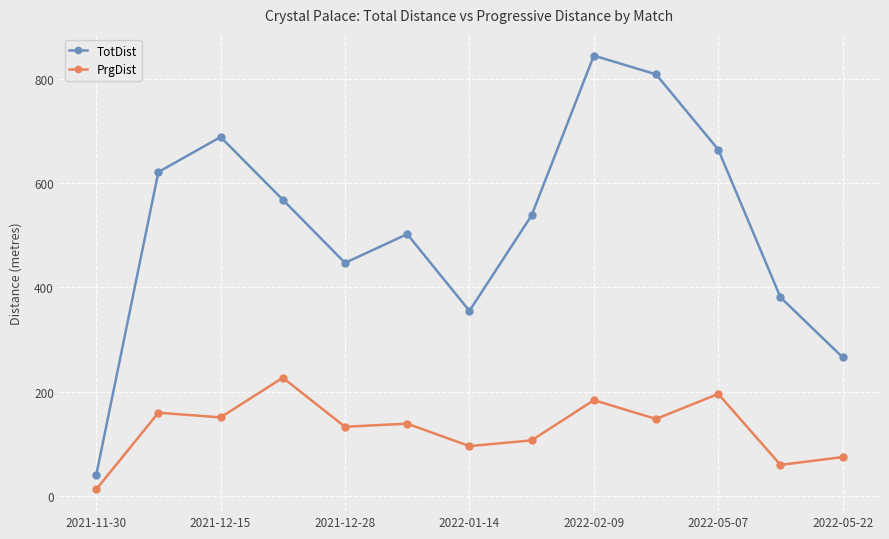

How many categories are shown in the chart?

13